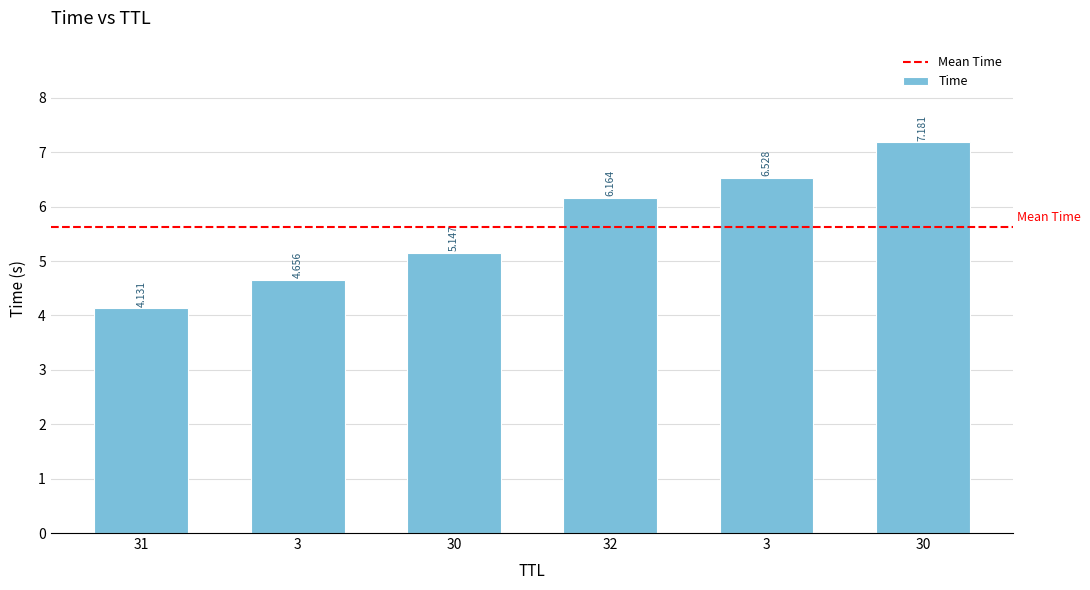

List the labels in order of value, largest first.

30, 3, 32, 30, 3, 31